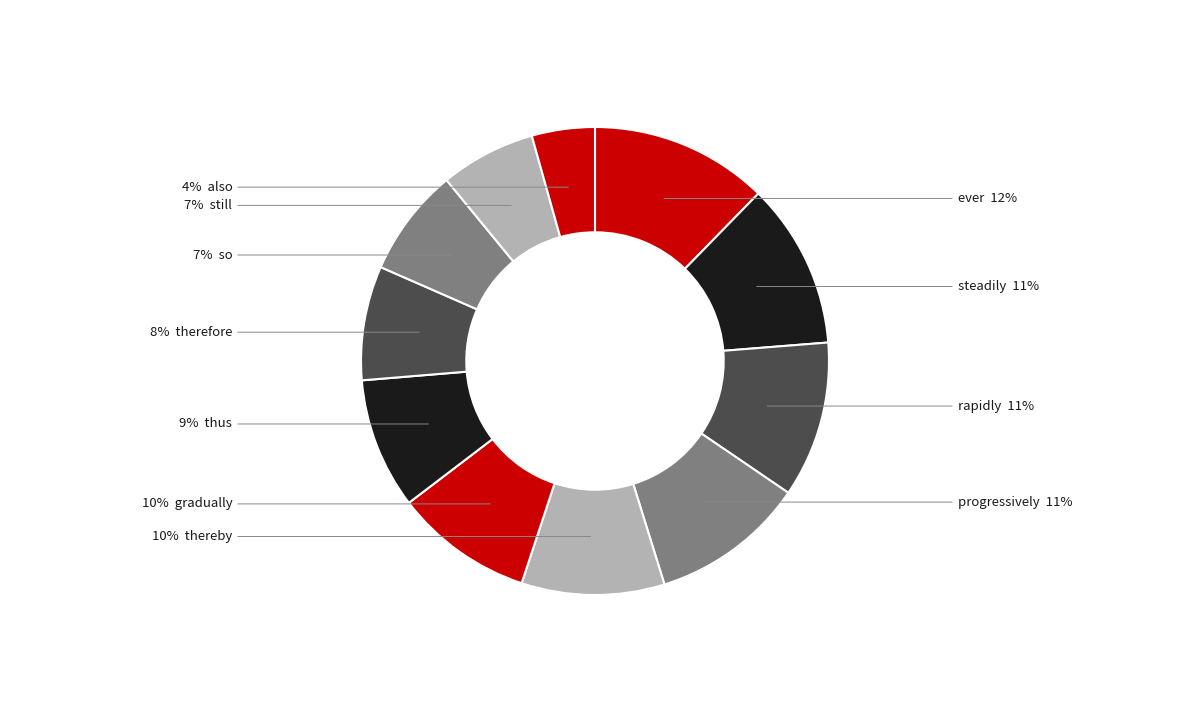

How many slices are in this pie chart?

11